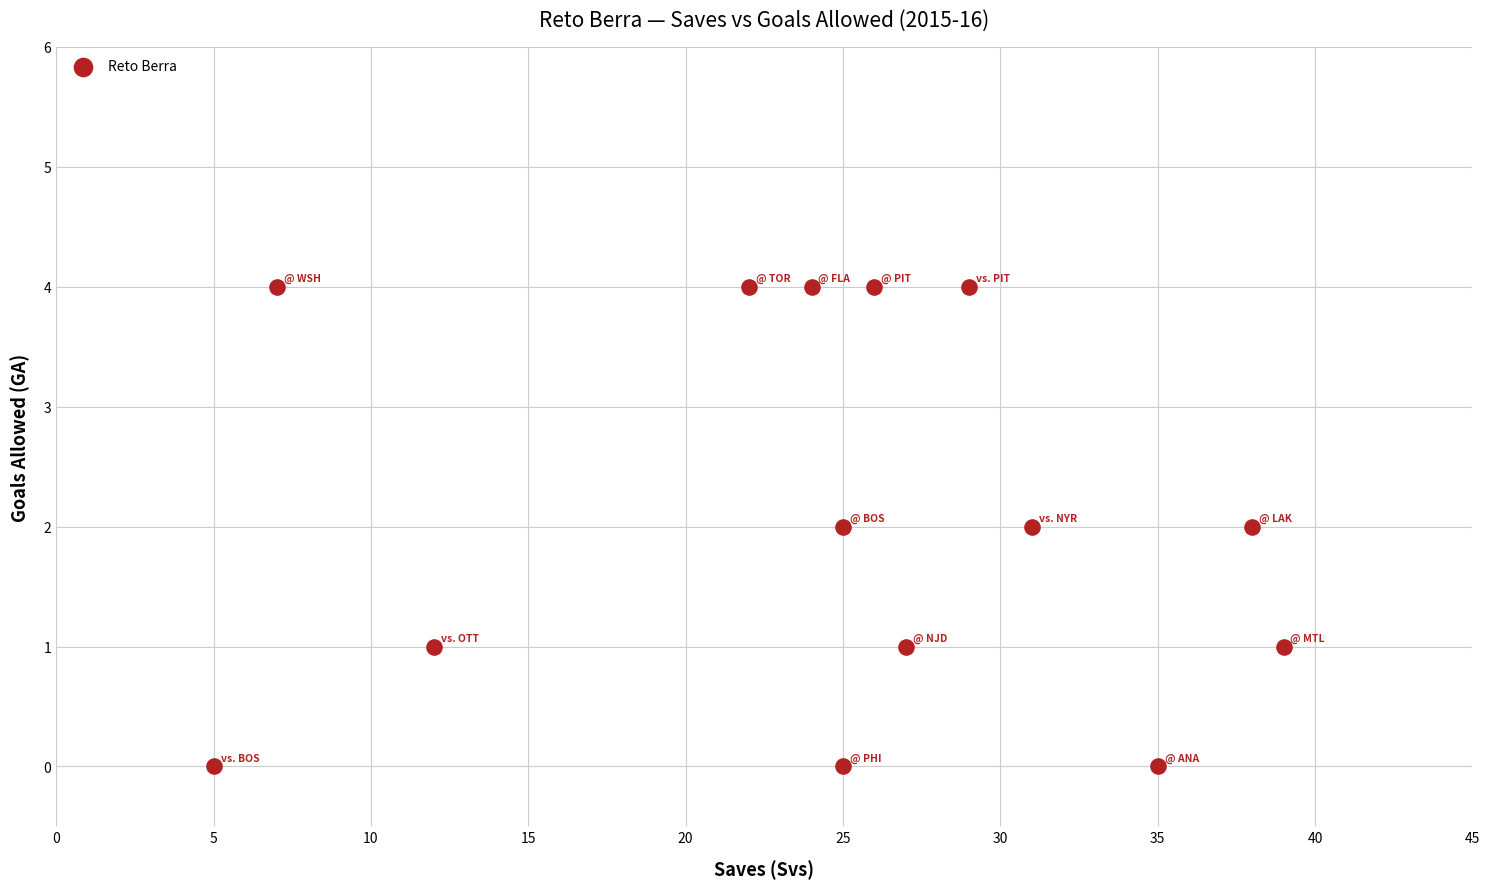

What is the range of Y values (max minus min)?

4